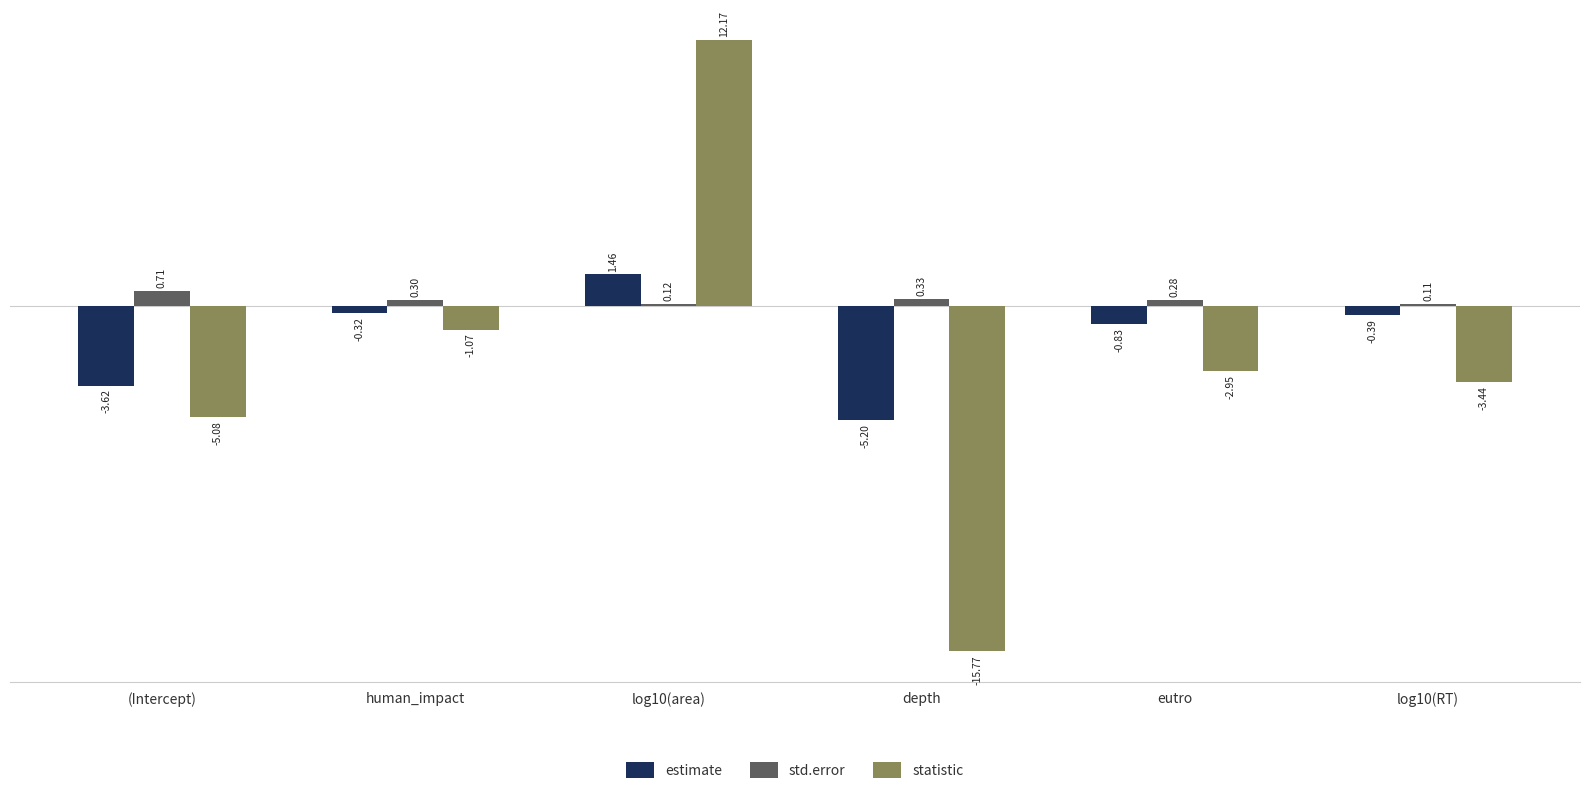

How many values in estimate are below zero?

5